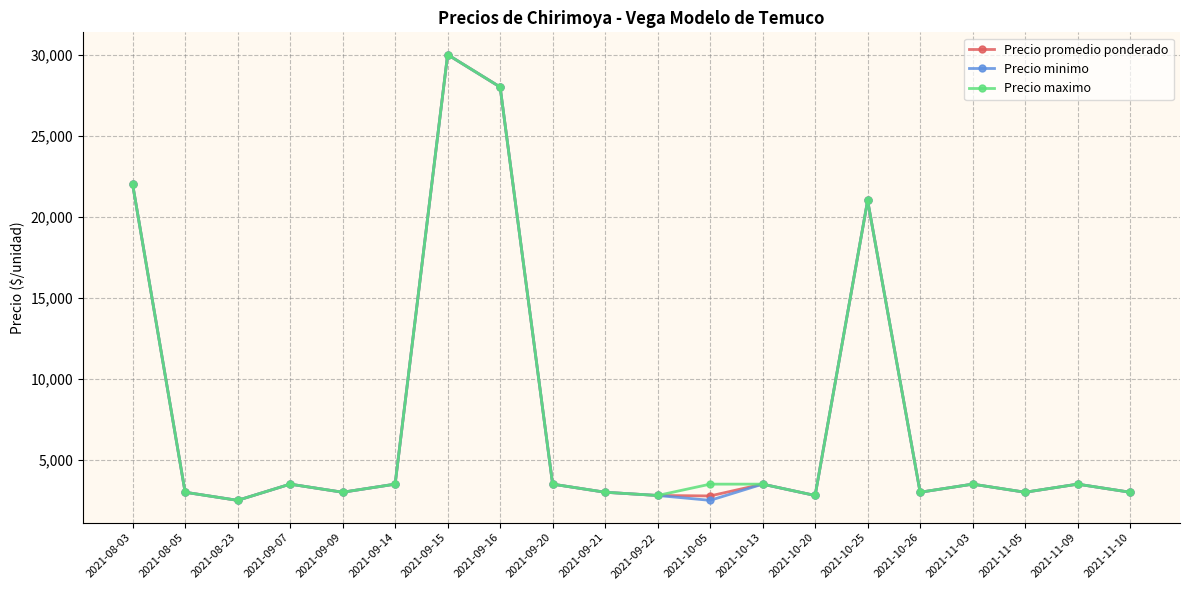

What is the smallest value displayed?

2500